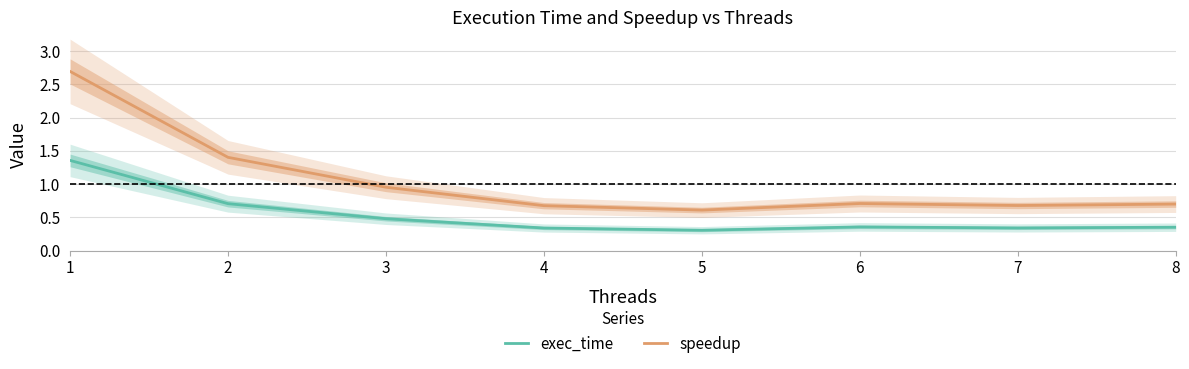

True or false: exec_time and speedup cross at least once.

False